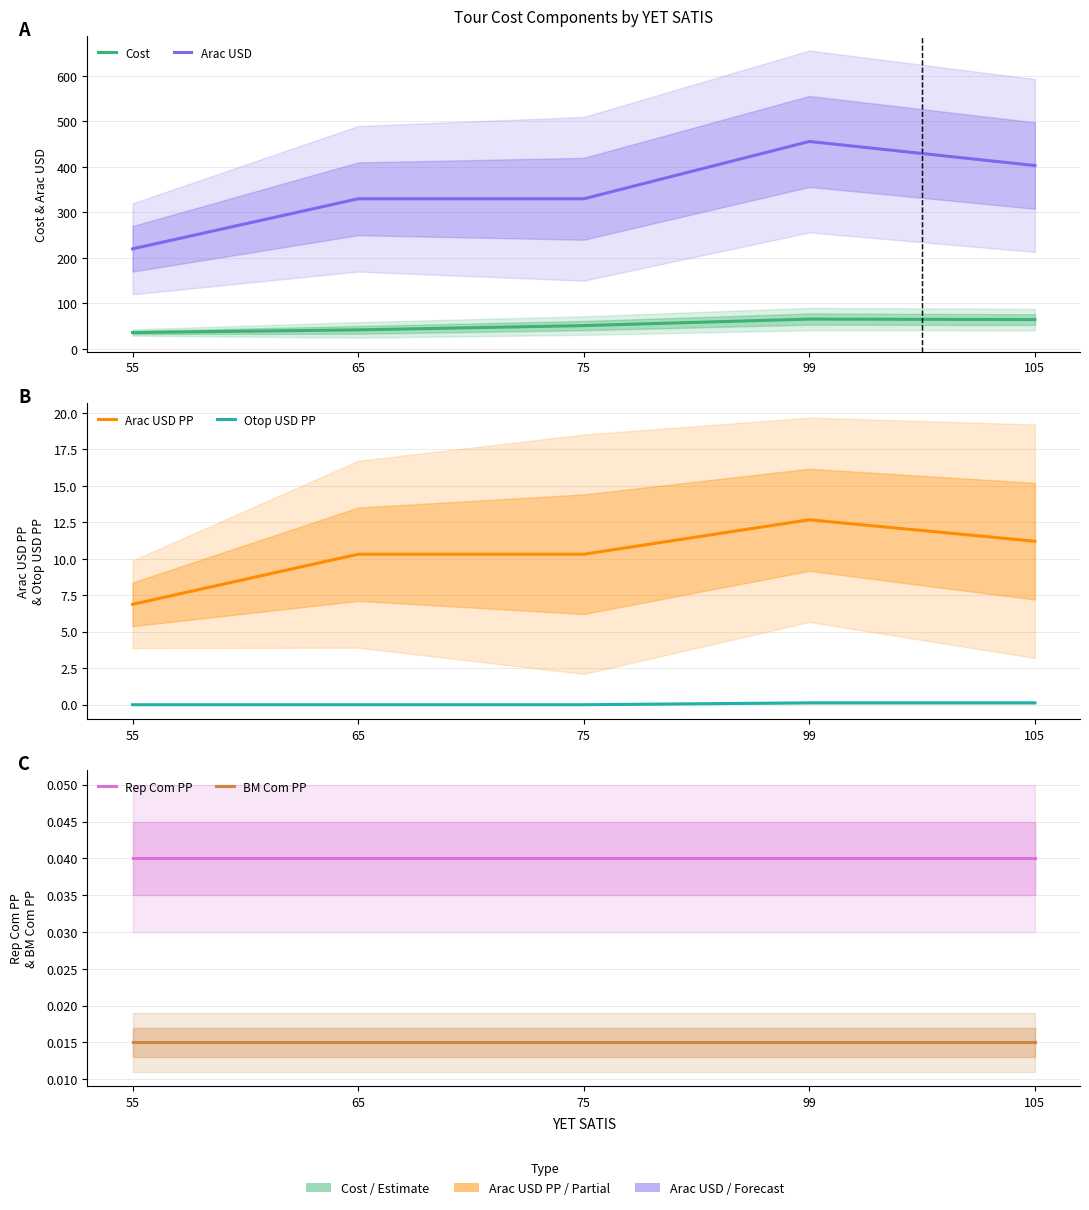

True or false: Cost and Otop USD PP intersect in this chart.

False